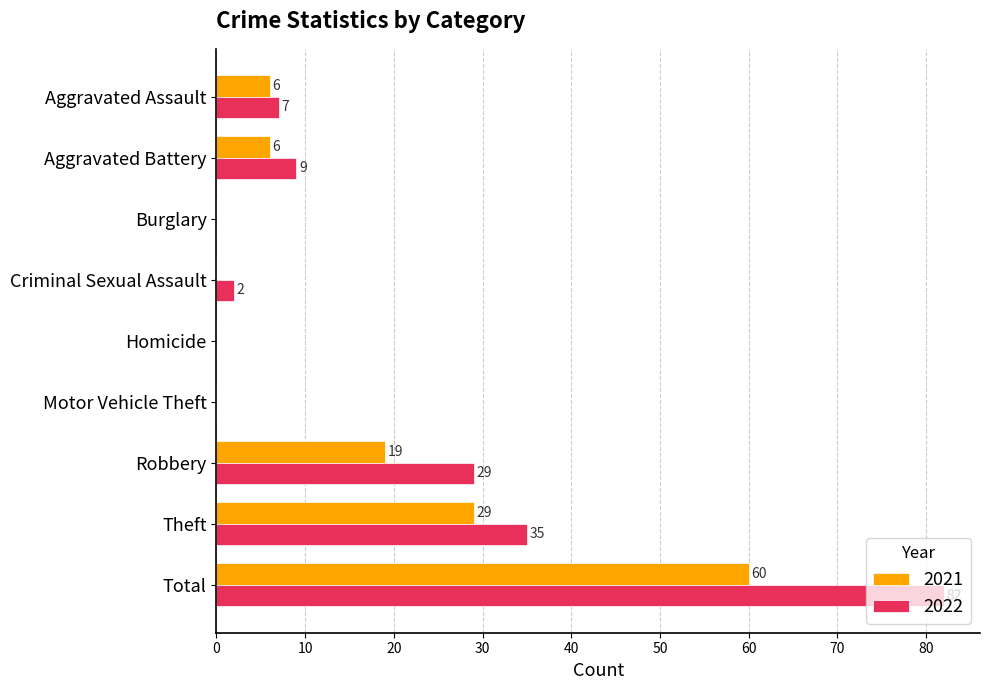

At which label is 2021 closest to 30?

Theft